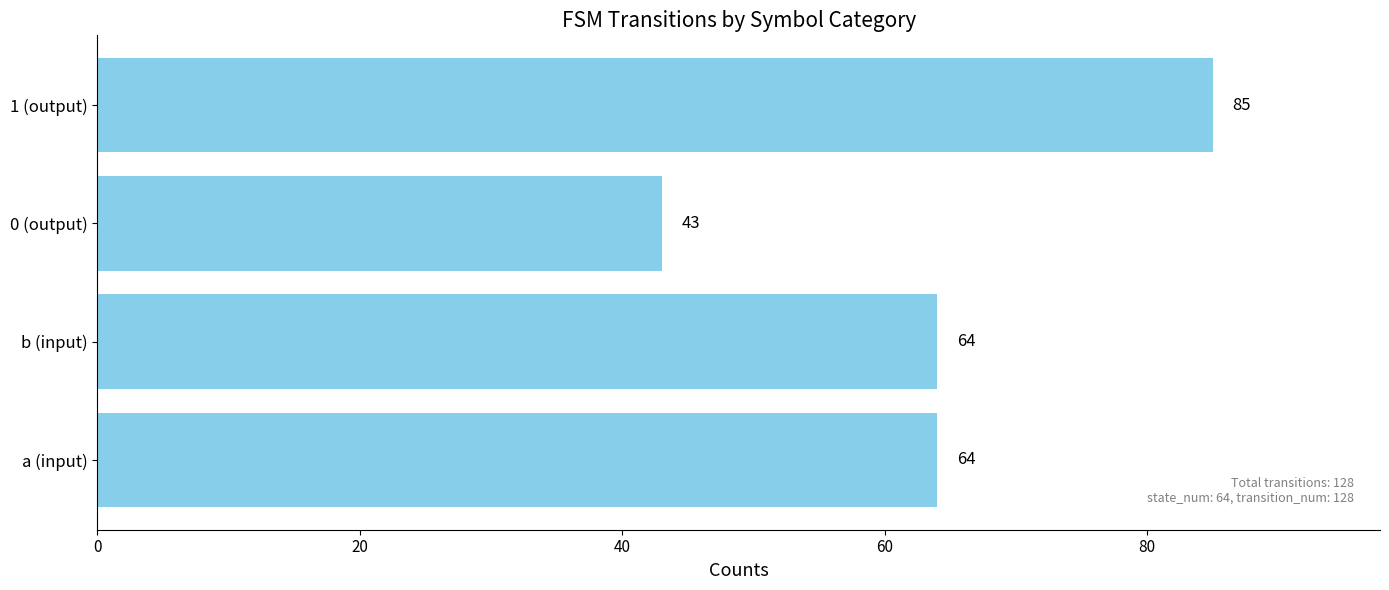

What is the approximate value at a (input), to the nearest 5?

65